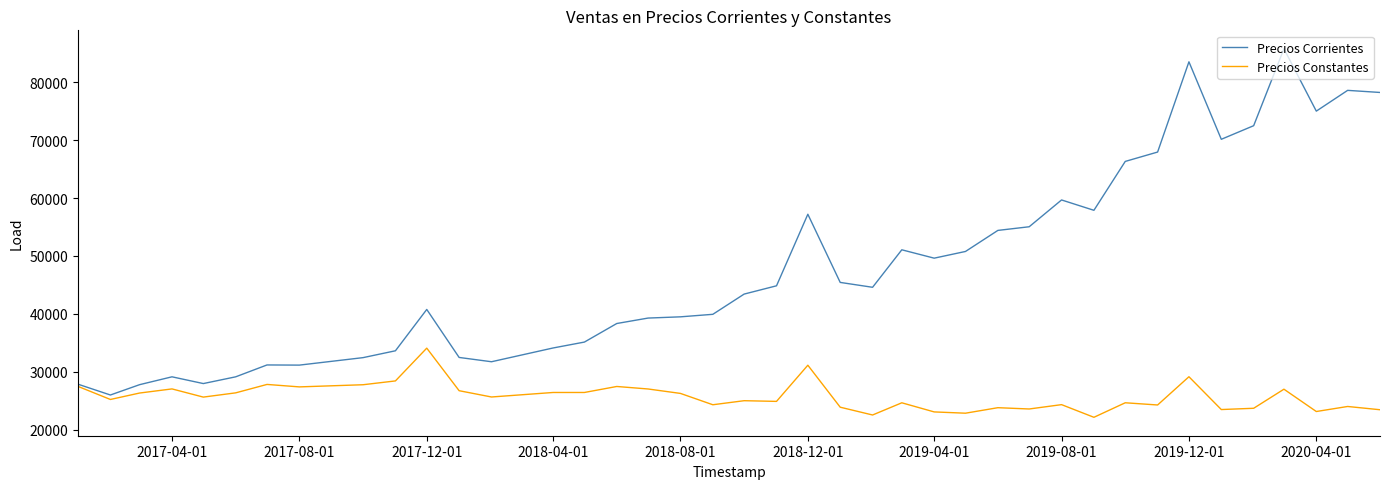

What is the lowest value of the Precios Constantes series?

22144.7